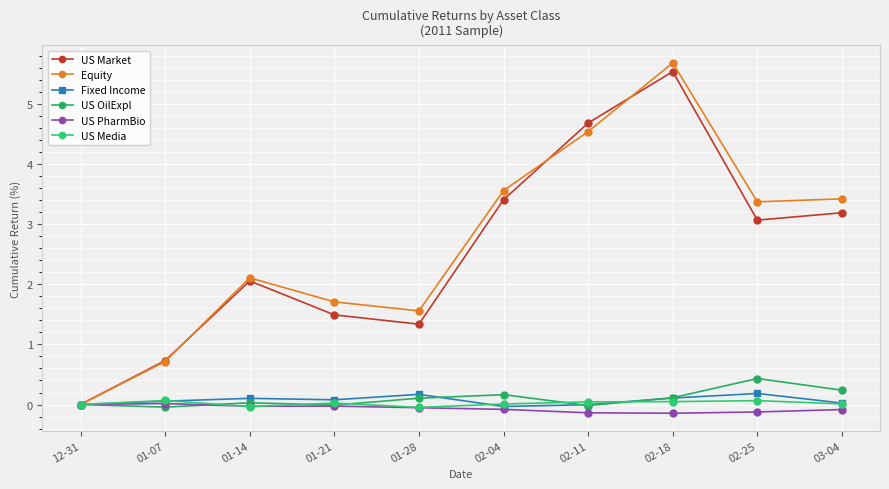

How many lines are shown in the chart?

6